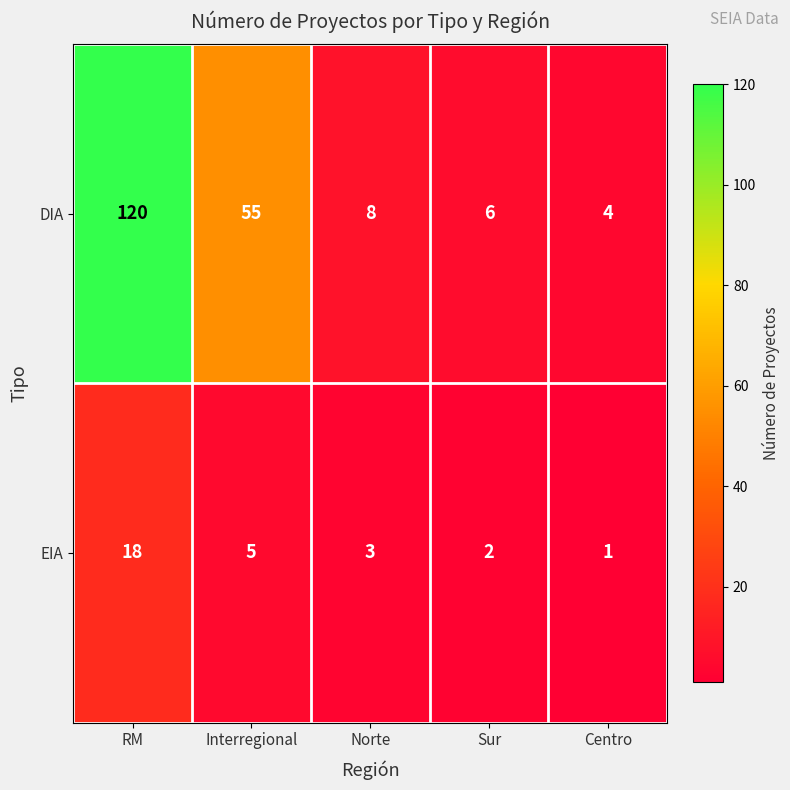

True or false: DIA has a value of 10 at Sur.

False